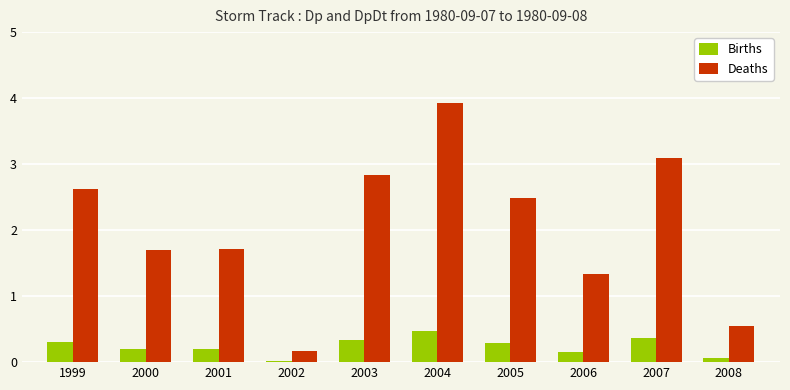

Which category has the highest value across all series?

2004